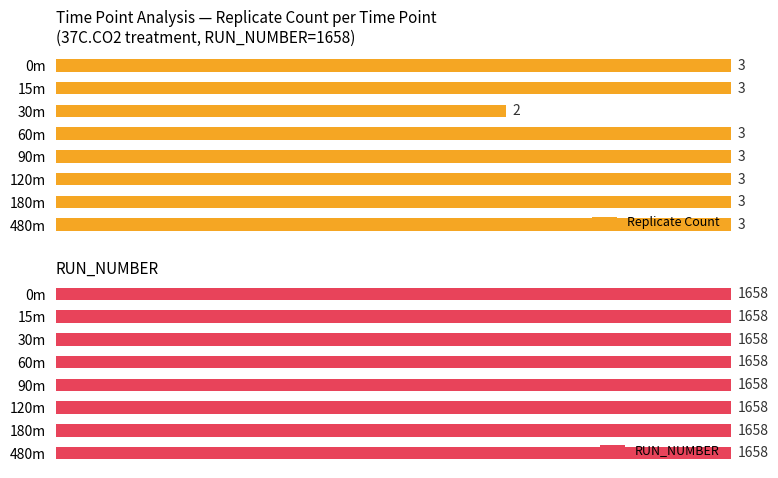

Is it true that Replicate Count equals 0.5 at 90m?

False